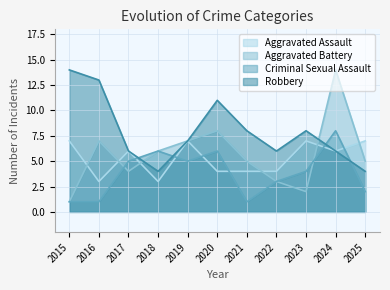

At which label does Aggravated Battery first exceed 5?

2016